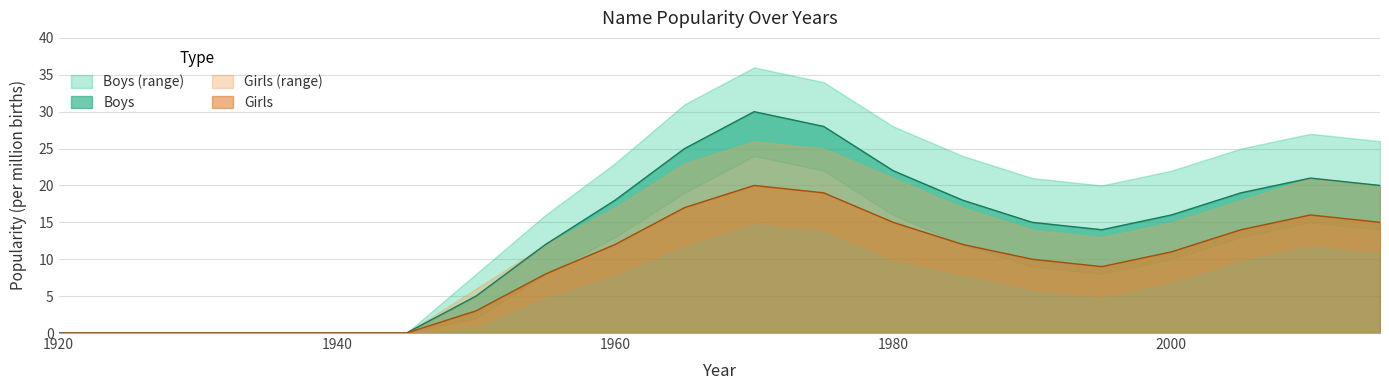

Reading left to right, what are all the values shown in this chart?

Boys: 1920=0	1925=0	1930=0	1935=0	1940=0	1945=0	1950=5	1955=12	1960=18	1965=25	1970=30	1975=28	1980=22	1985=18	1990=15	1995=14	2000=16	2005=19	2010=21	2015=20
Girls: 1920=0	1925=0	1930=0	1935=0	1940=0	1945=0	1950=3	1955=8	1960=12	1965=17	1970=20	1975=19	1980=15	1985=12	1990=10	1995=9	2000=11	2005=14	2010=16	2015=15